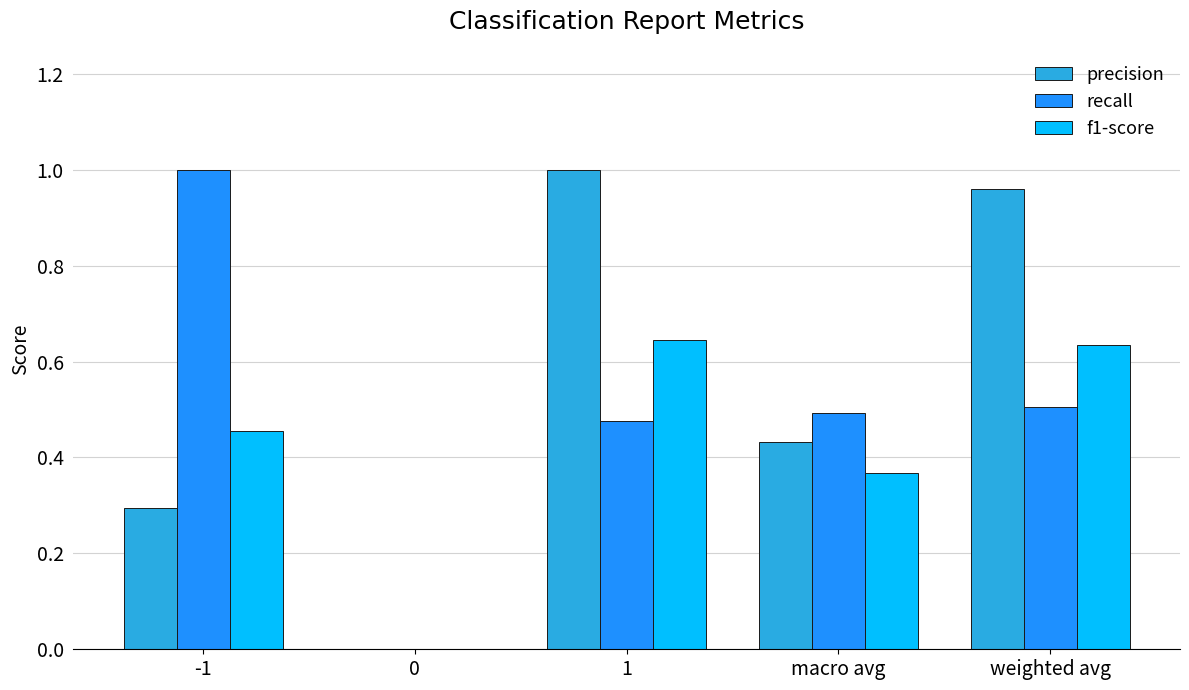

What is the sum of all recall values?

2.5